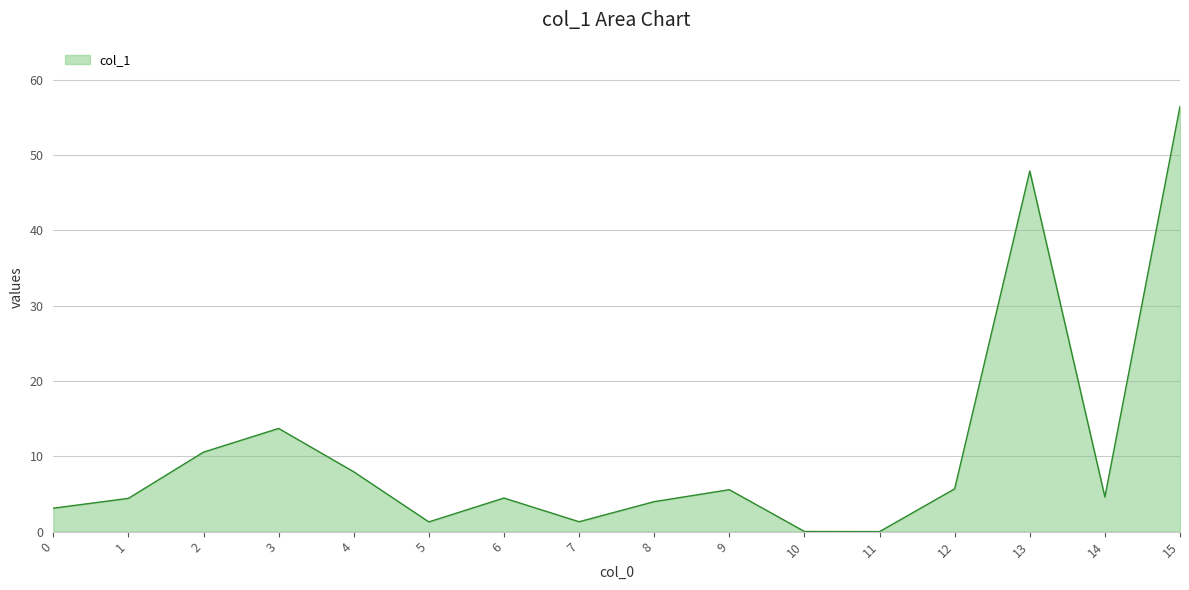

Is it true that the value at 1 is 4.4?

True